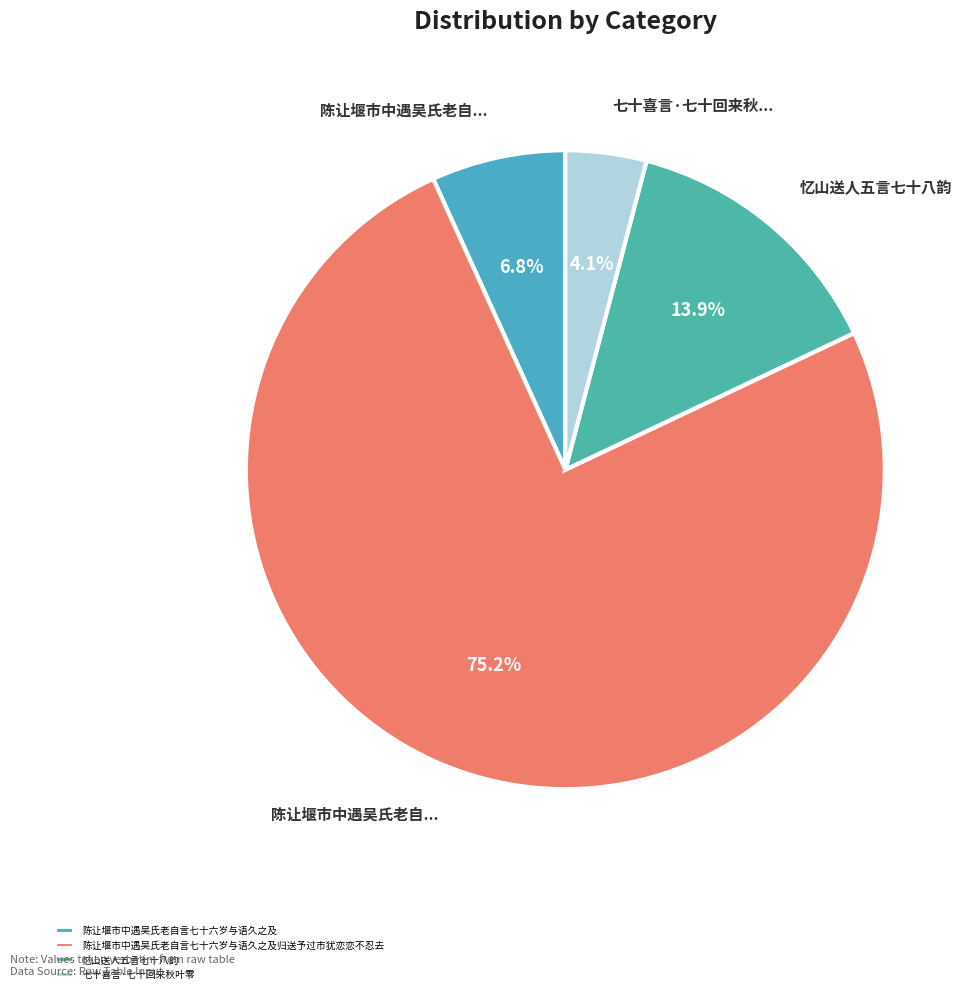

The 陈让堰市中遇吴氏老自言七十六岁与语久之及归送予过市犹恋恋不忍去 slice represents 87% of the pie. True or false?

False